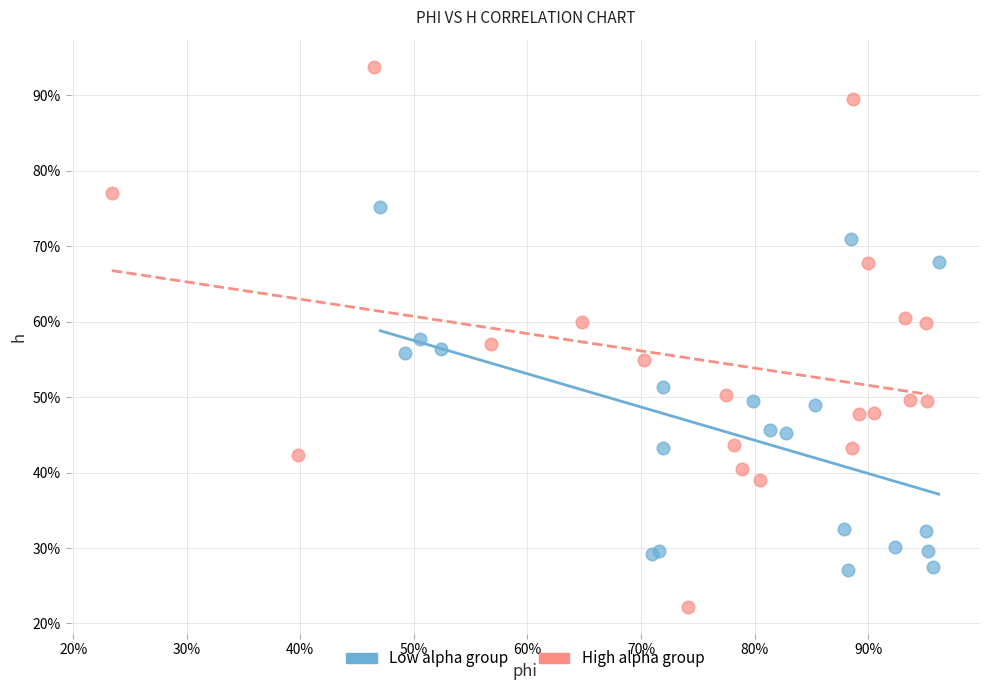

Which series reaches the minimum Y coordinate?

High alpha group